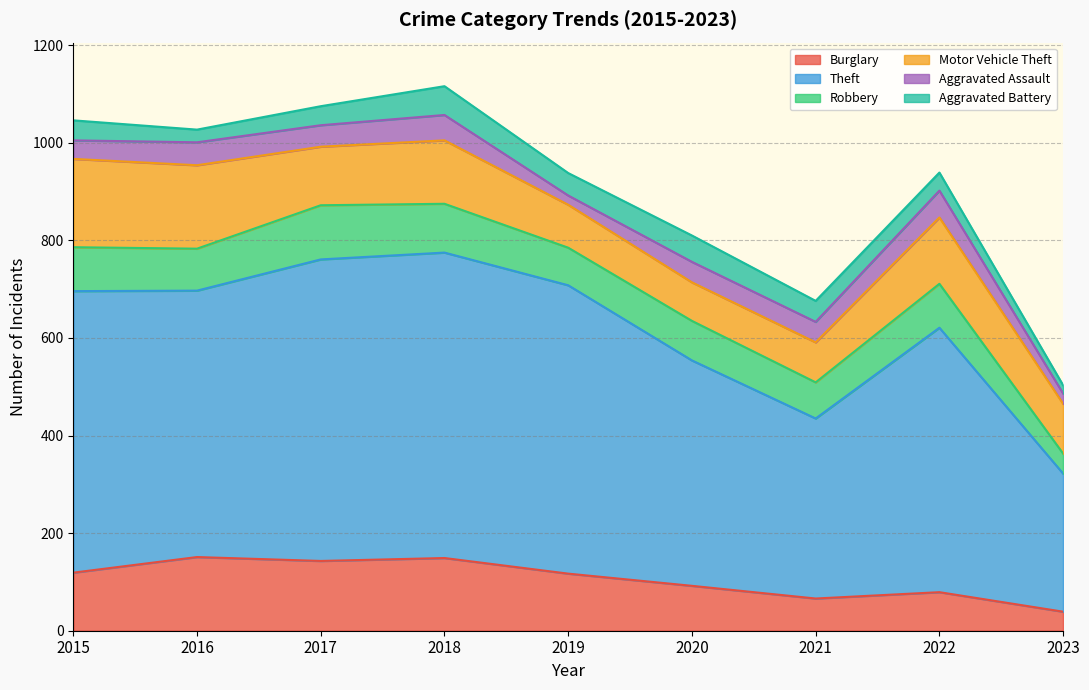

Reading left to right, what are all the values shown in this chart?

Burglary: 2015=119	2016=151	2017=143	2018=149	2019=117	2020=92	2021=66	2022=79	2023=39
Theft: 2015=577	2016=546	2017=618	2018=626	2019=591	2020=462	2021=369	2022=542	2023=283
Robbery: 2015=90	2016=86	2017=111	2018=100	2019=77	2020=81	2021=74	2022=90	2023=41
Motor Vehicle Theft: 2015=181	2016=171	2017=120	2018=130	2019=88	2020=79	2021=82	2022=136	2023=102
Aggravated Assault: 2015=38	2016=47	2017=44	2018=52	2019=19	2020=42	2021=42	2022=55	2023=21
Aggravated Battery: 2015=41	2016=26	2017=39	2018=59	2019=46	2020=54	2021=43	2022=37	2023=17